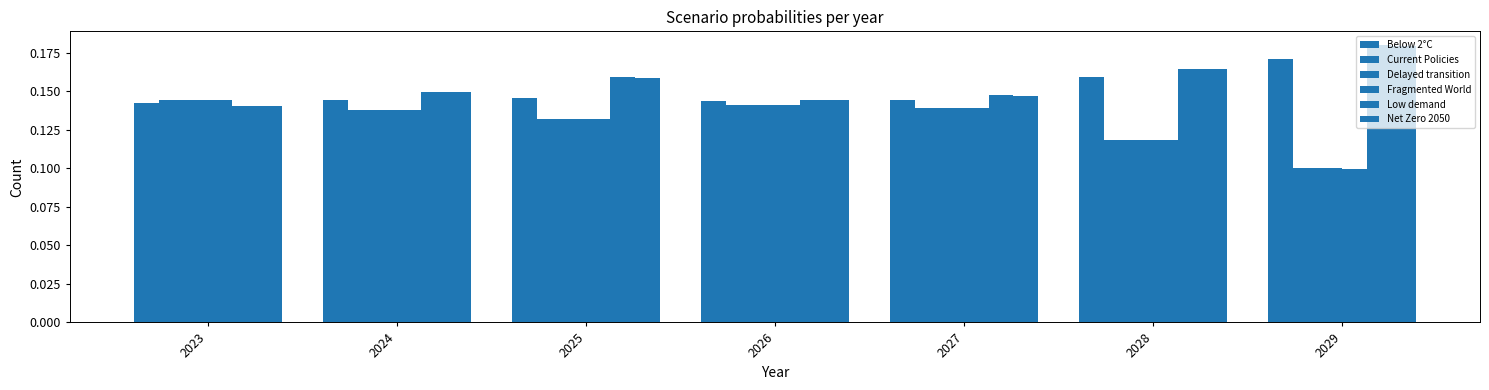

Which label corresponds to the largest value in the chart?

2029